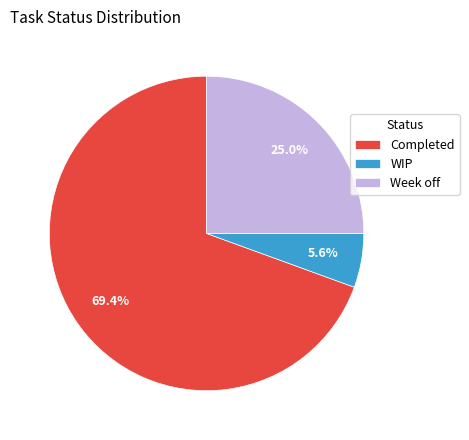

The Week off slice represents 32% of the pie. True or false?

False